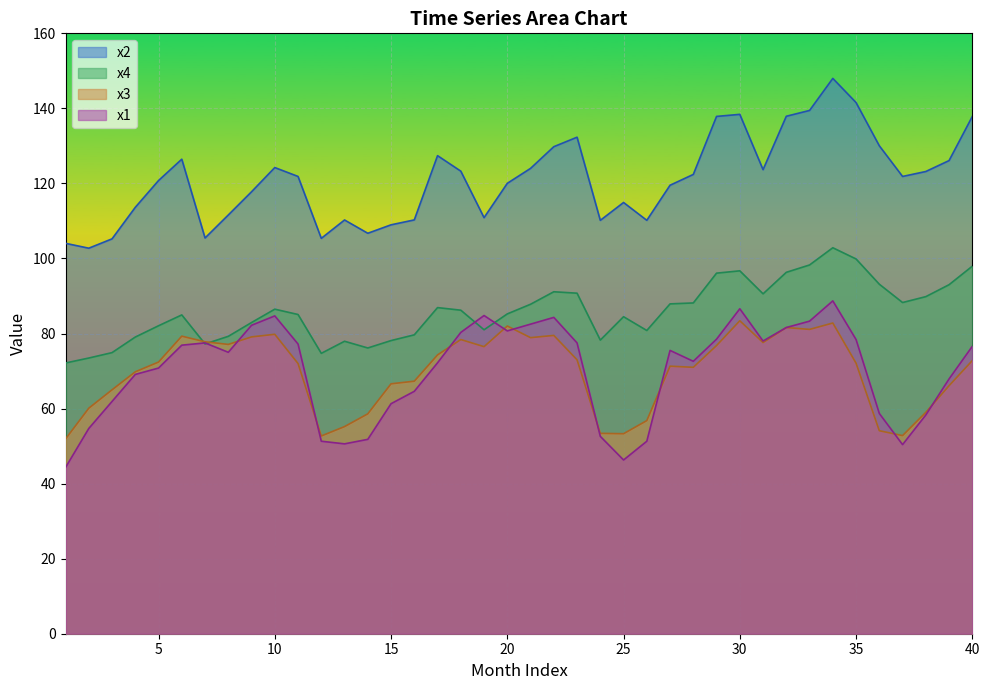

How many values in the x1 series exceed 75?

20